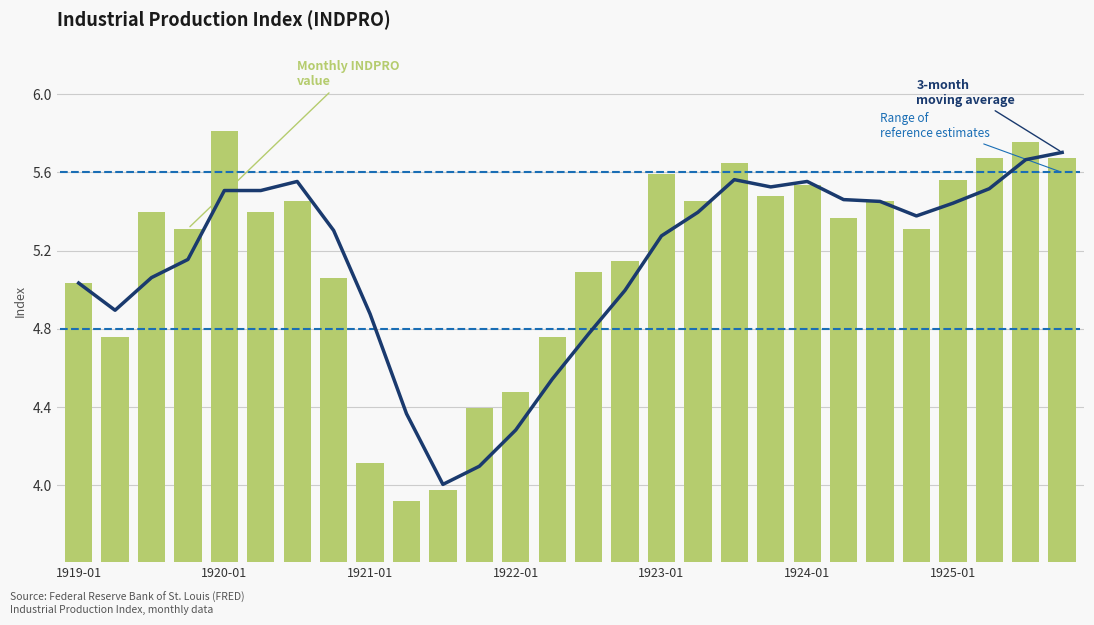

Between 15 and 19, which is larger?

19